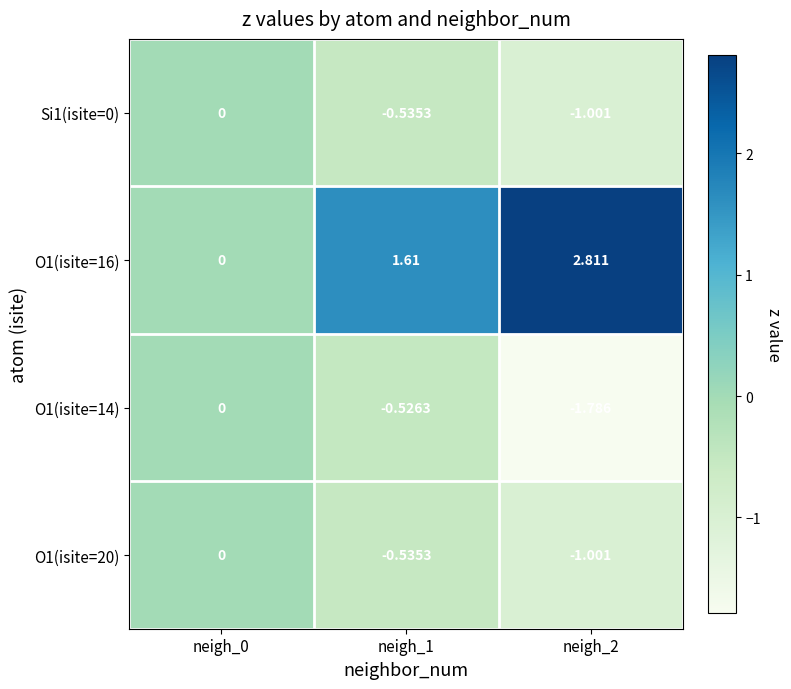

What is the smallest value displayed?

-1.8